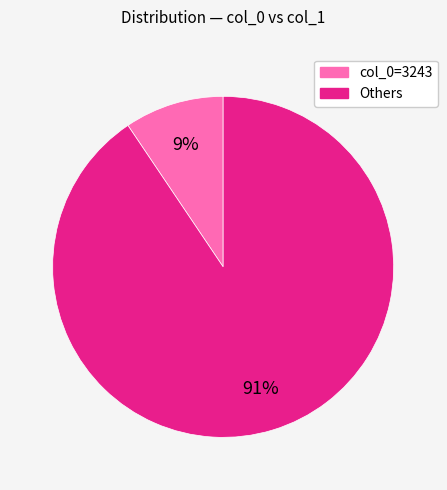

Is there any slice that represents more than half of the pie?

Yes